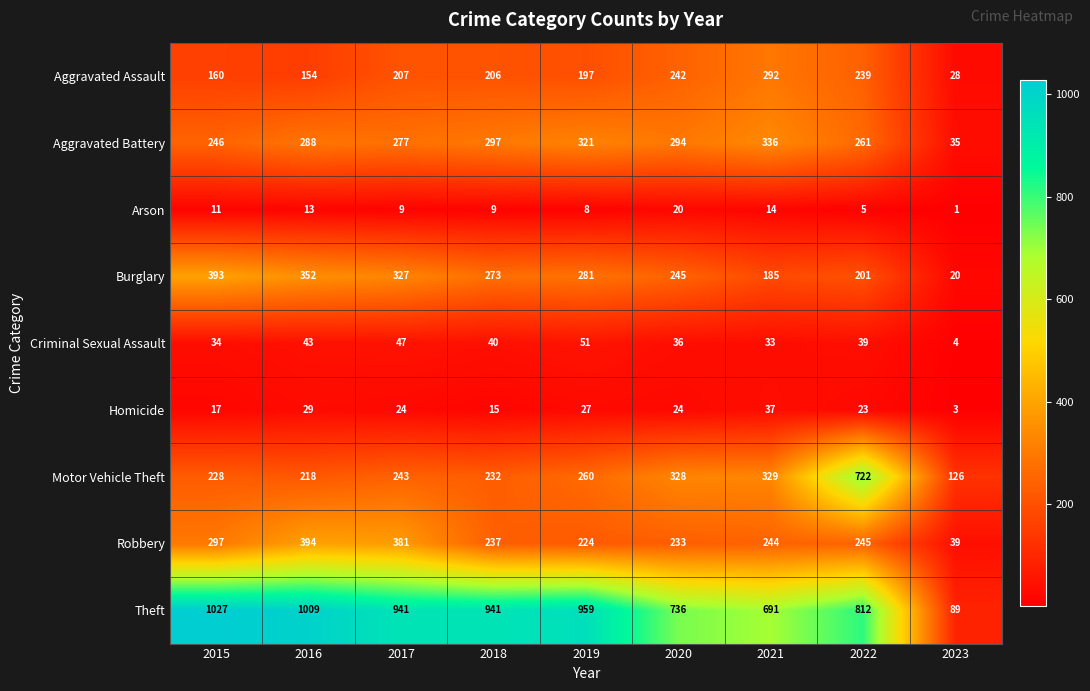

The Aggravated Assault series shows 284 at 2017. True or false?

False